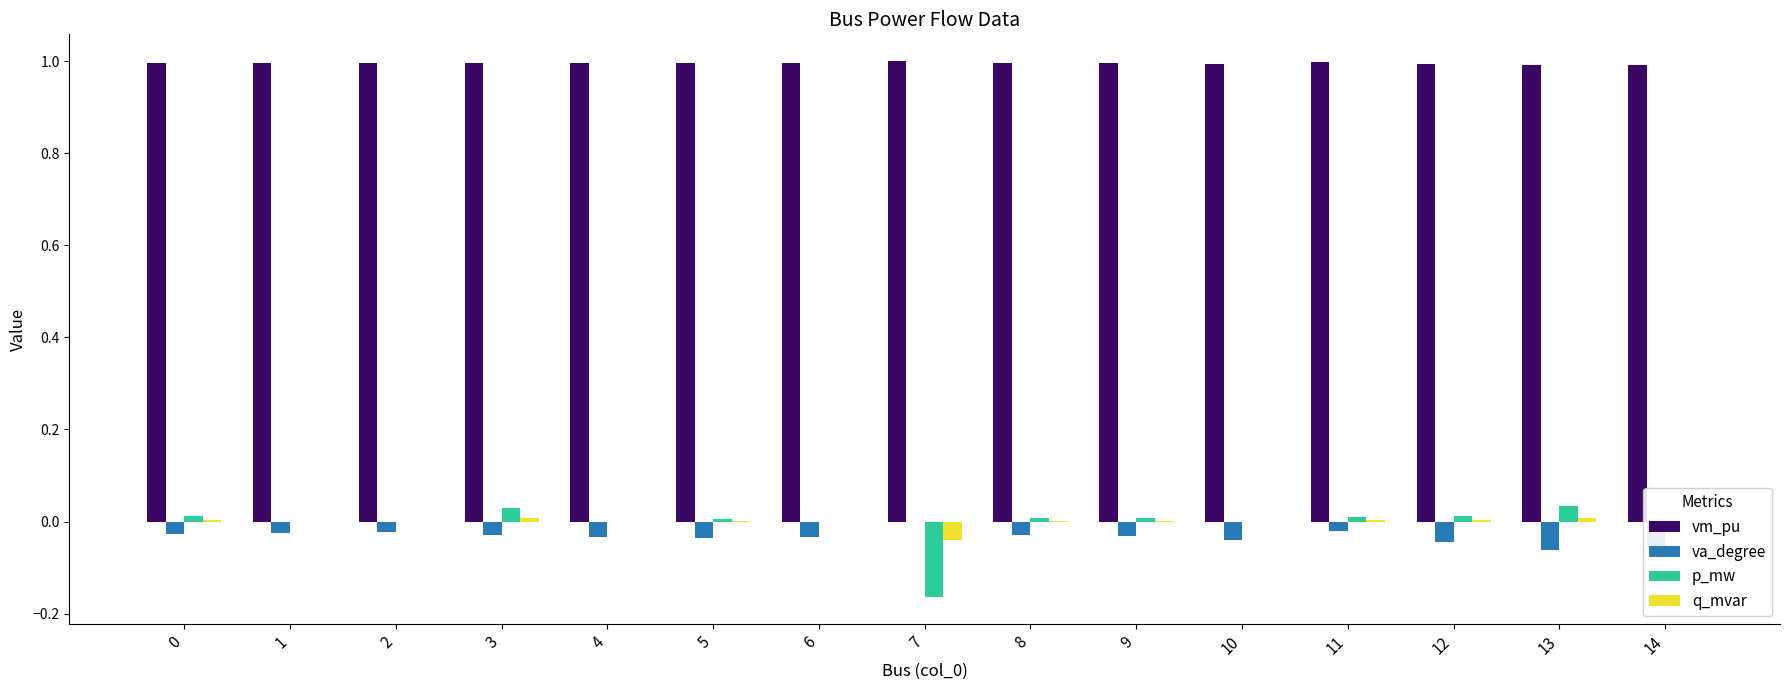

Which series has the largest total across all categories?

vm_pu